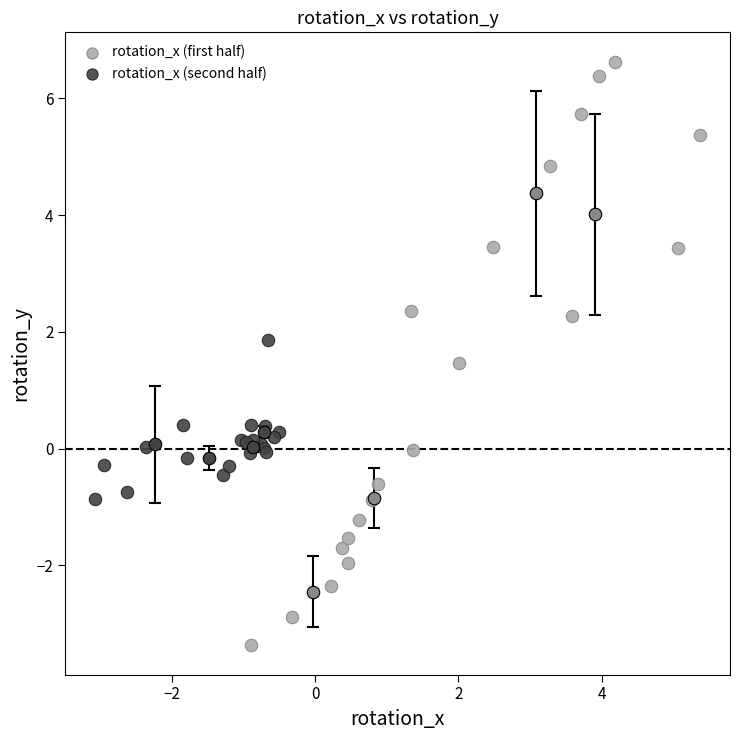

What are all the series names shown in the legend?

rotation_x (first half), rotation_x (second half)